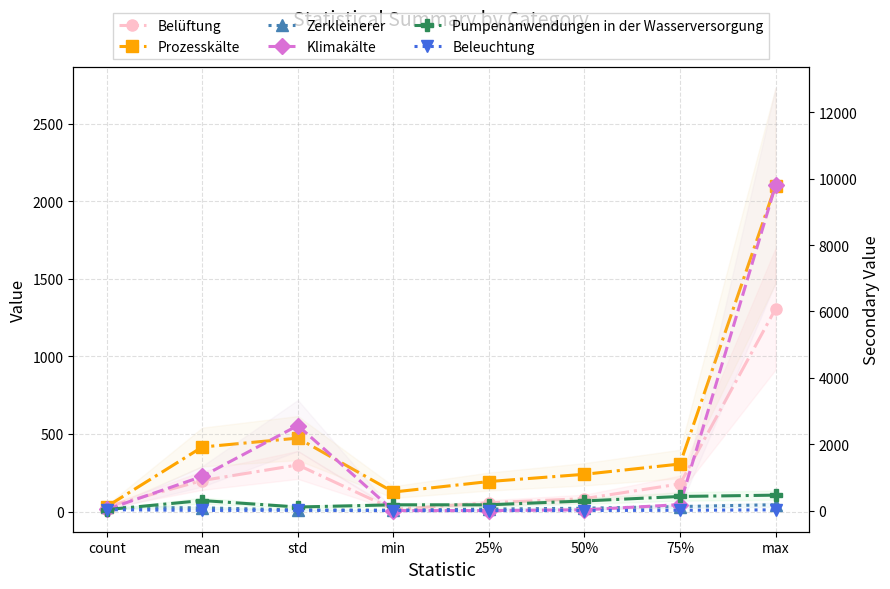

What is the value of the Belüftung point at the 1st from the left?

31.0